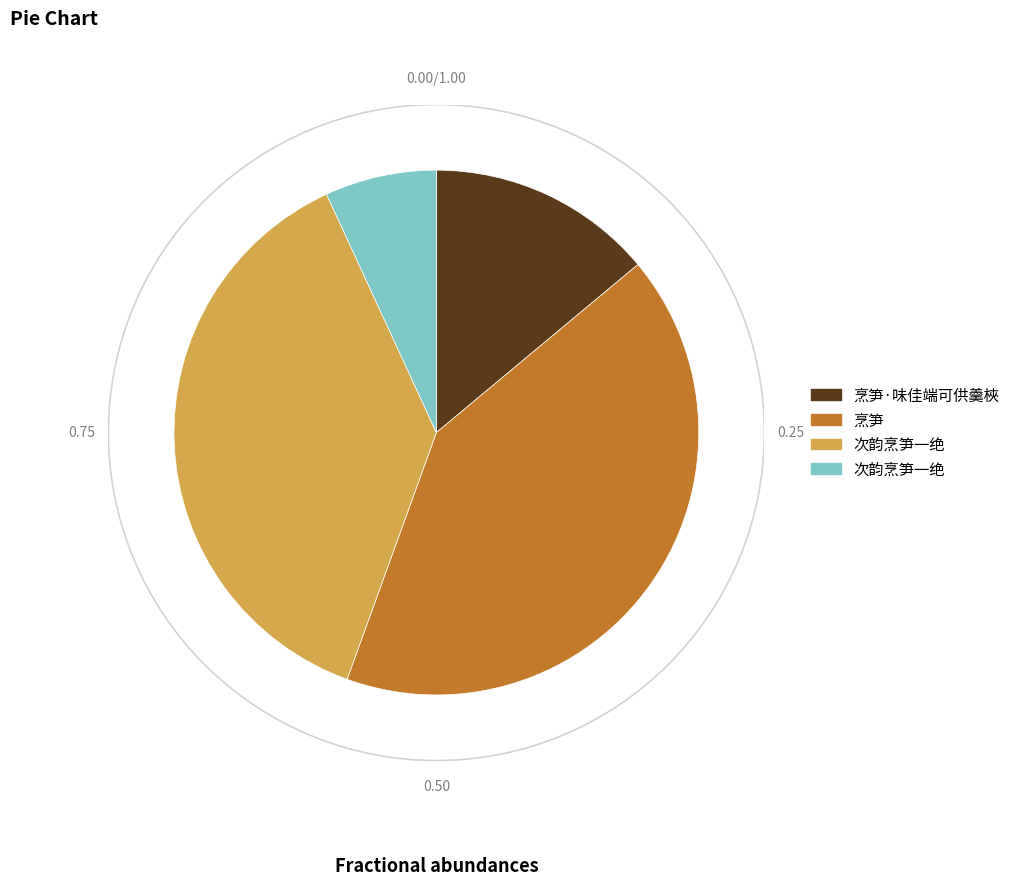

Count the number of slices in the pie.

4